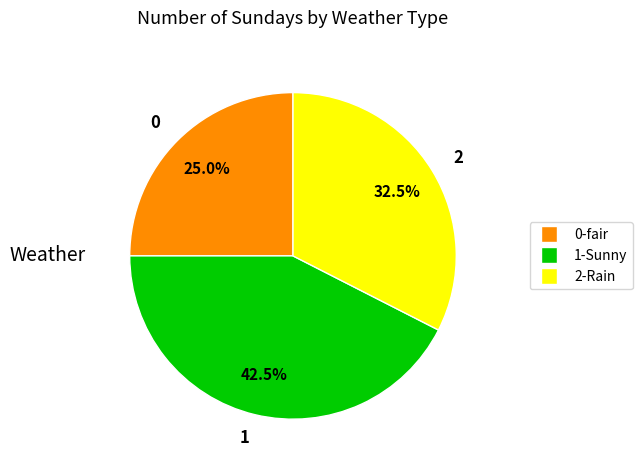

Approximately how many times larger is the value at 0 compared to 2?

0.8